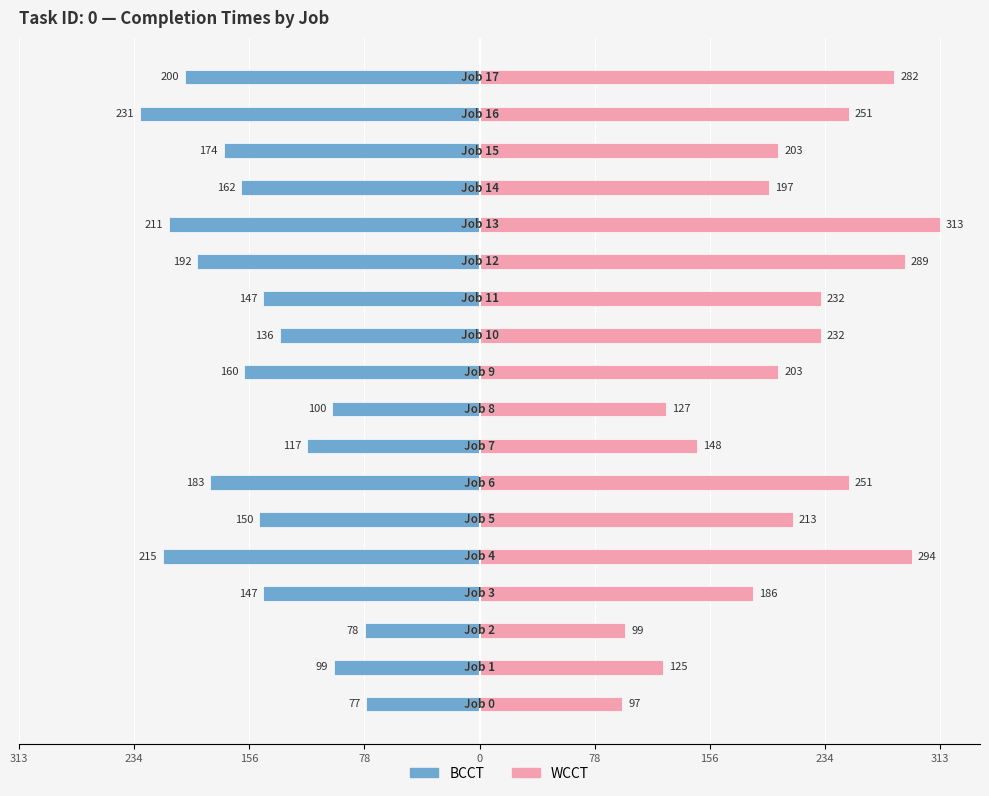

Rank the series by their maximum value, from lowest to highest.

BCCT, WCCT